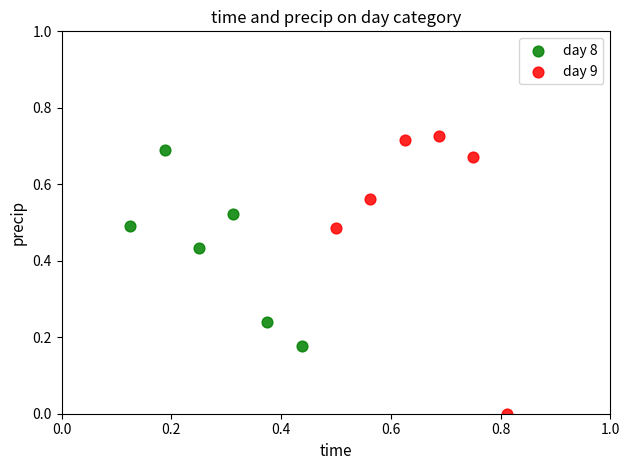

Which series has the widest spread of Y values?

day 9